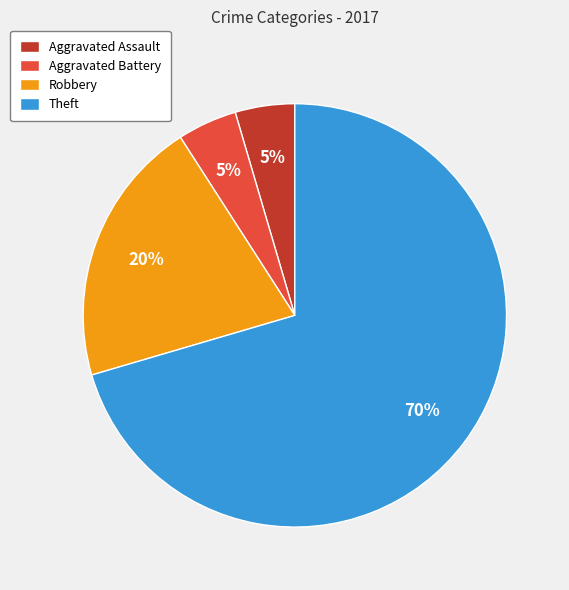

To the nearest percent, what percentage of the pie is Aggravated Battery?

5%